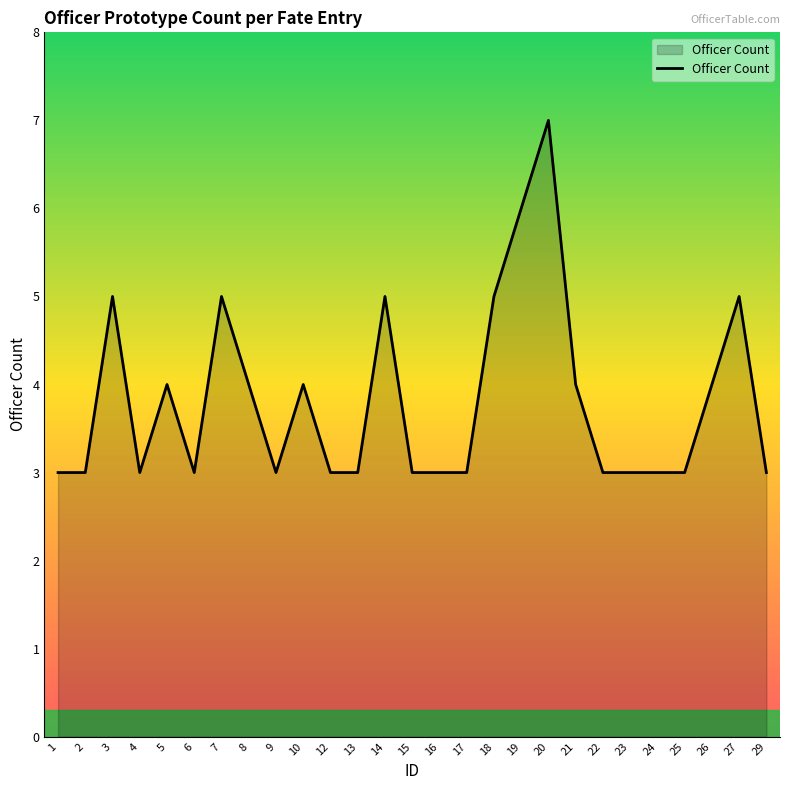

Reading left to right, list all the values displayed in this chart.

1=3	2=3	3=5	4=3	5=4	6=3	7=5	8=4	9=3	10=4	12=3	13=3	14=5	15=3	16=3	17=3	18=5	19=6	20=7	21=4	22=3	23=3	24=3	25=3	26=4	27=5	29=3